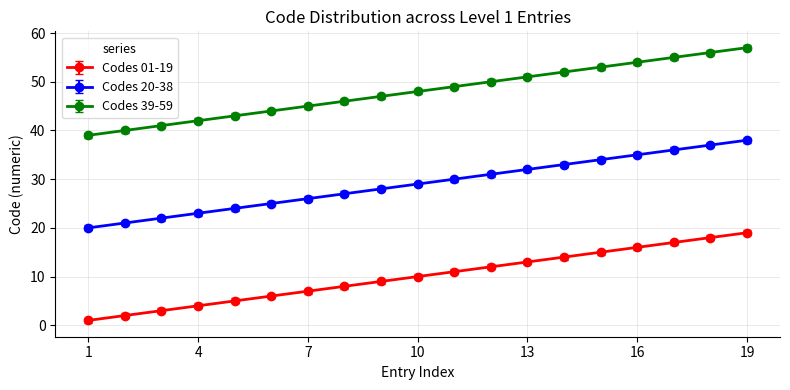

List the series in order of their peak value, lowest first.

Codes 01-19, Codes 20-38, Codes 39-59